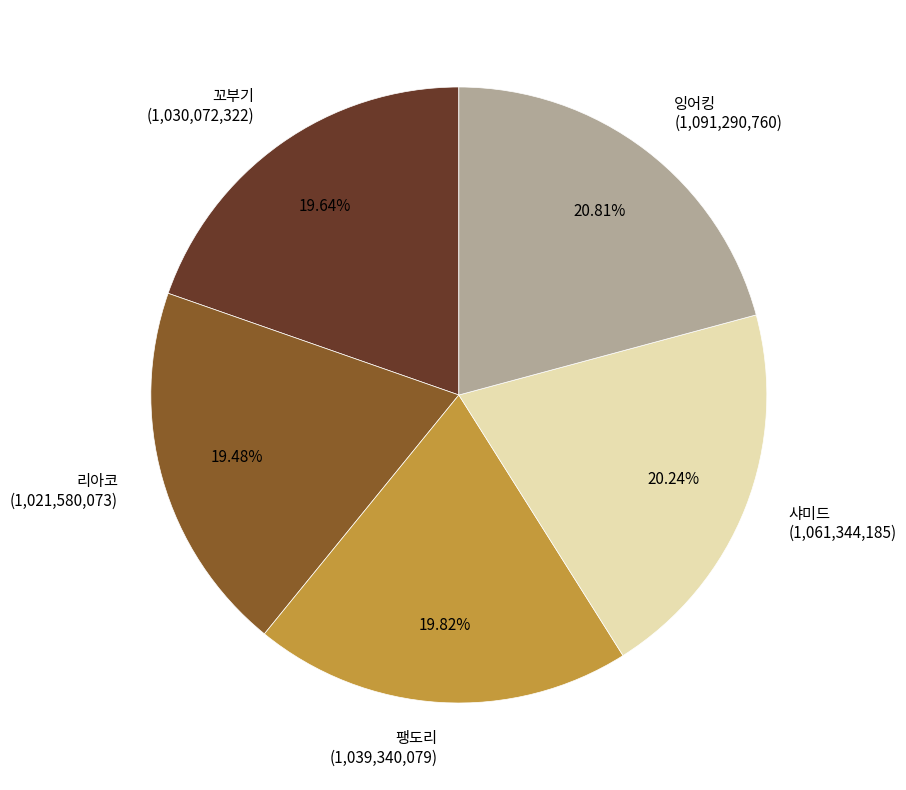

Is 꼬부기 the majority of the pie?

No